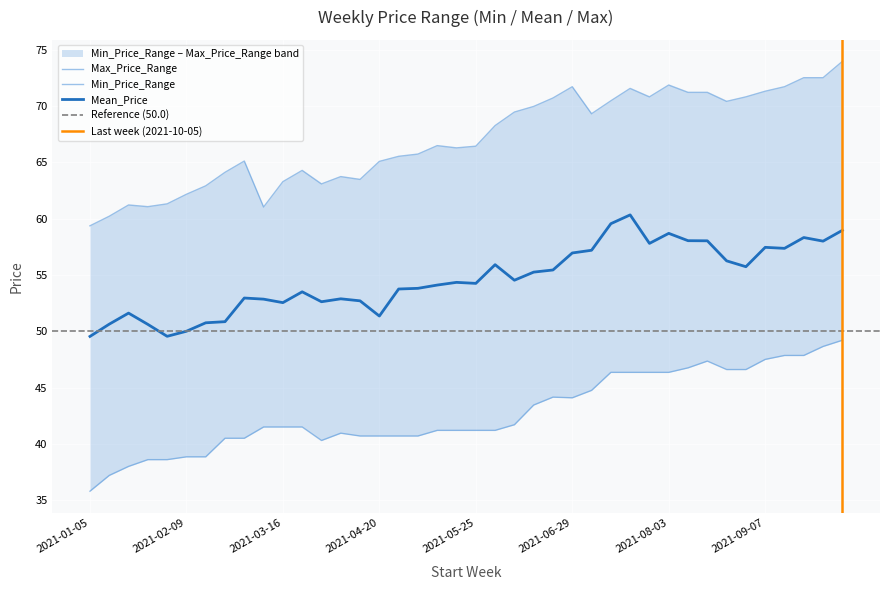

True or false: Max_Price_Range and Mean_Price cross at least once.

False